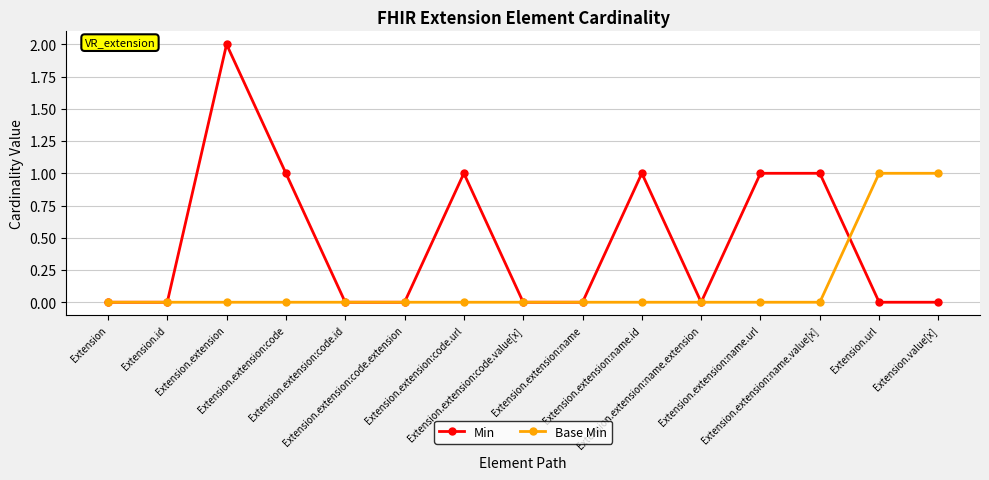

Reading left to right, what are all the values shown in this chart?

Min: Extension=0	Extension.id=0	Extension.extension=2	Extension.extension:code=1	Extension.extension:code.id=0	Extension.extension:code.extension=0	Extension.extension:code.url=1	Extension.extension:code.value[x]=0	Extension.extension:name=0	Extension.extension:name.id=1	Extension.extension:name.extension=0	Extension.extension:name.url=1	Extension.extension:name.value[x]=1	Extension.url=0	Extension.value[x]=0
Base Min: Extension=0	Extension.id=0	Extension.extension=0	Extension.extension:code=0	Extension.extension:code.id=0	Extension.extension:code.extension=0	Extension.extension:code.url=0	Extension.extension:code.value[x]=0	Extension.extension:name=0	Extension.extension:name.id=0	Extension.extension:name.extension=0	Extension.extension:name.url=0	Extension.extension:name.value[x]=0	Extension.url=1	Extension.value[x]=1